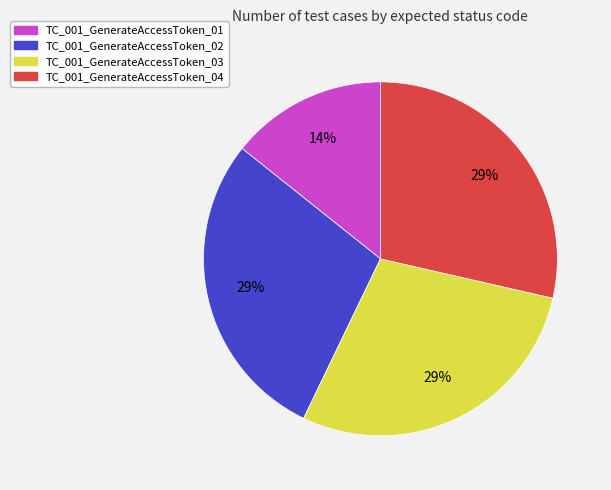

How many slices are in this pie chart?

4